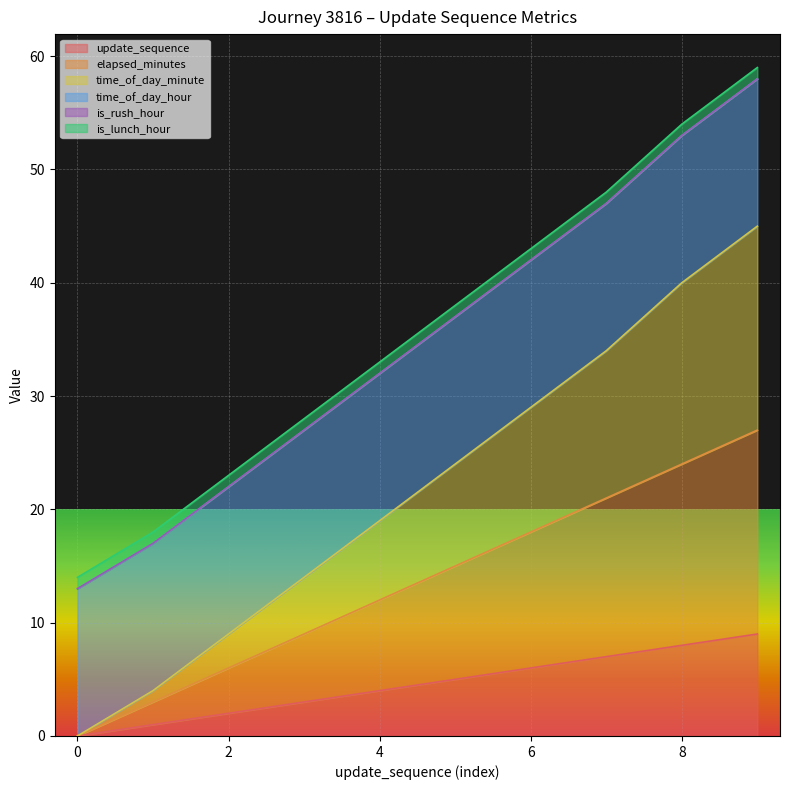

What is the highest value of the update_sequence series?

9